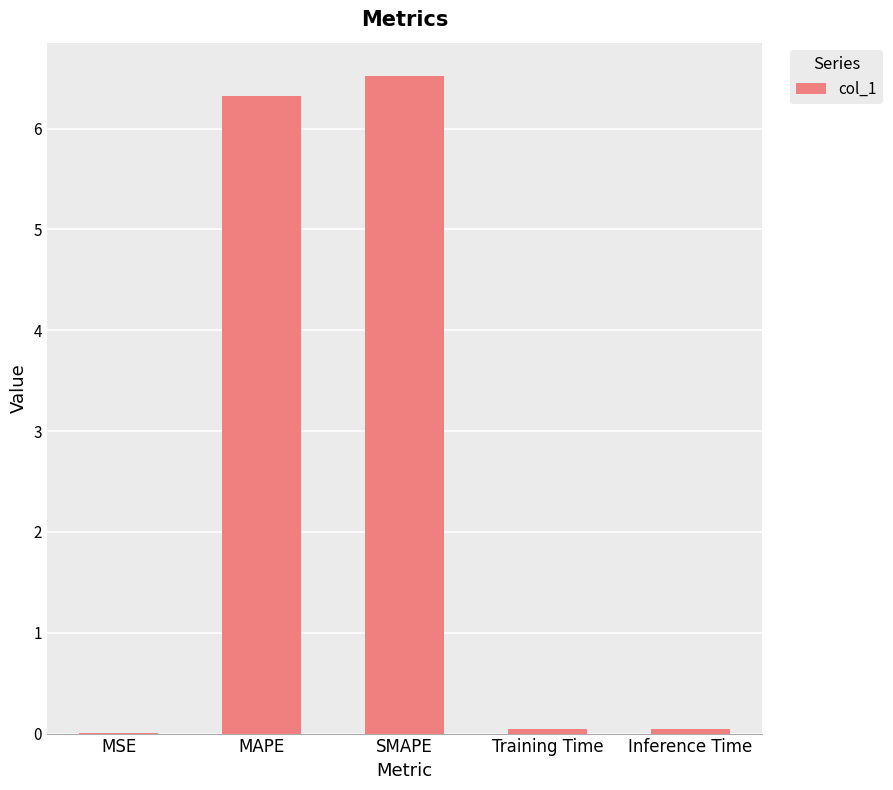

At which category does the chart reach its peak across all series?

SMAPE